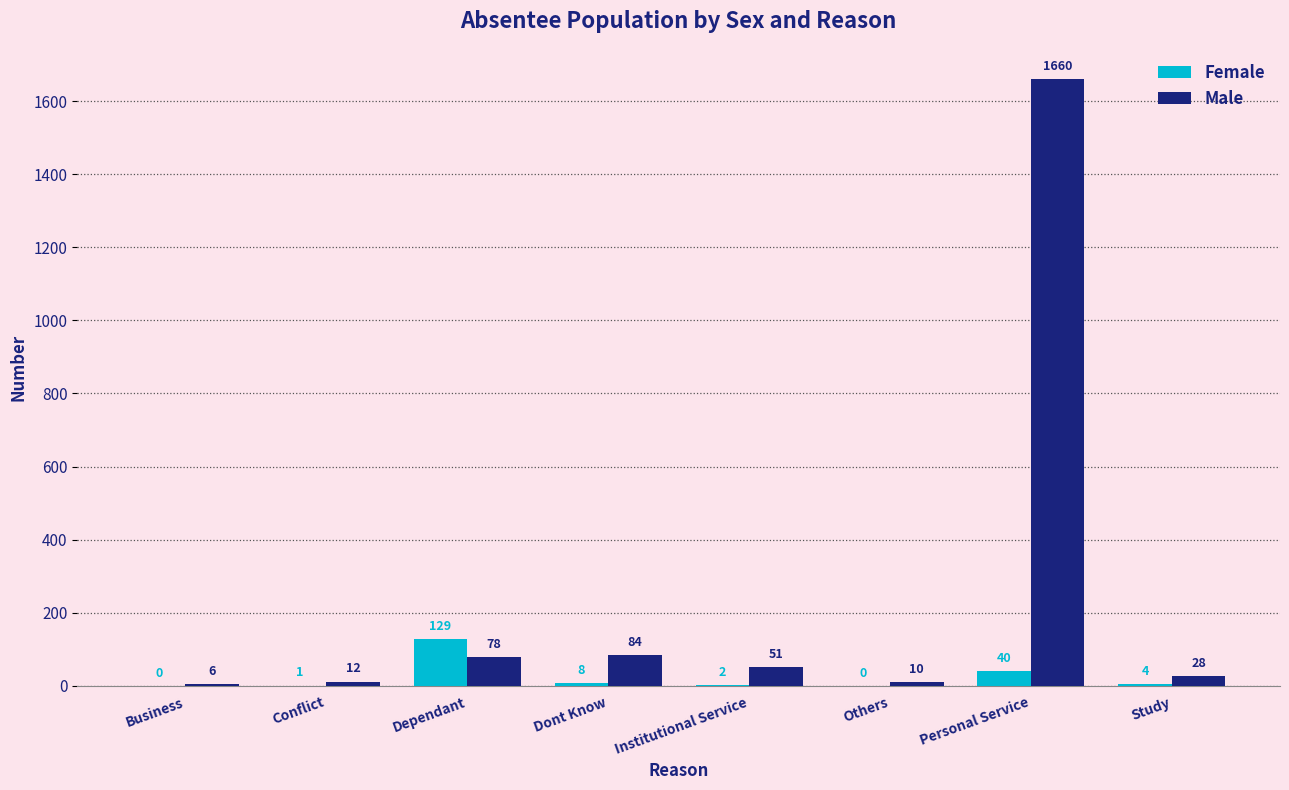

What is the sum of all Male values?

1929